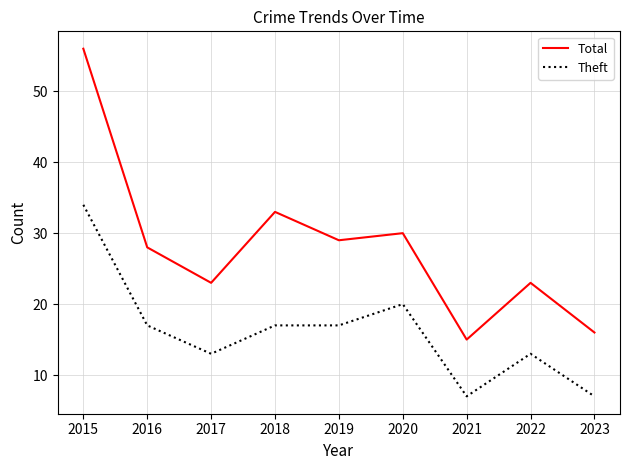

True or false: Total and Theft intersect in this chart.

False